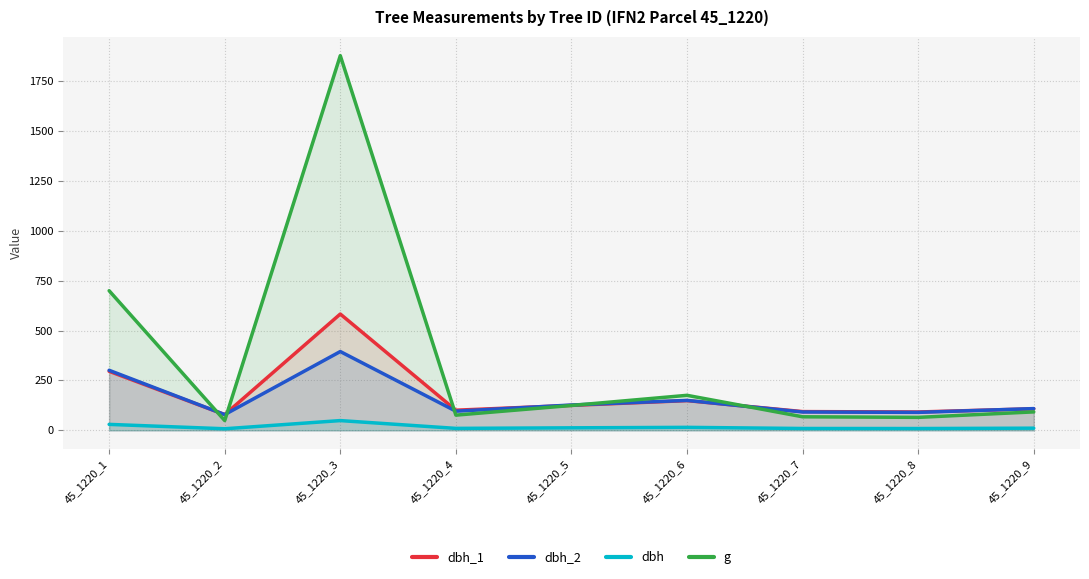

What is the sum of all dbh values?

153.3